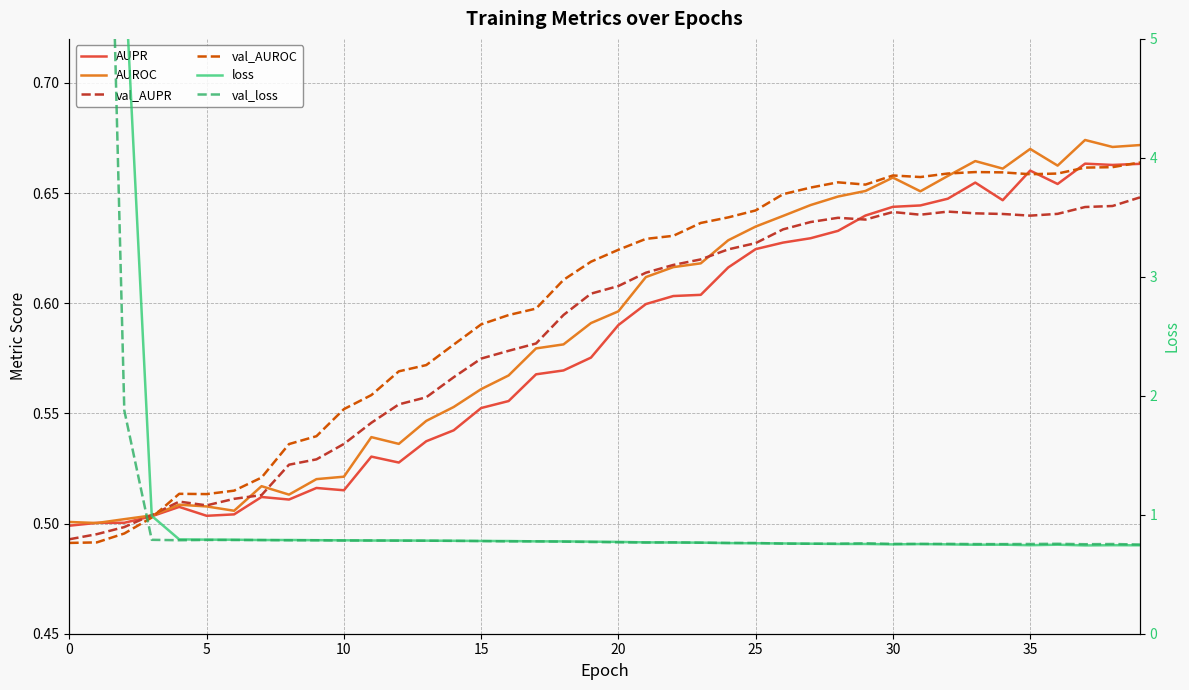

True or false: val_AUPR and val_AUROC cross at least once.

True